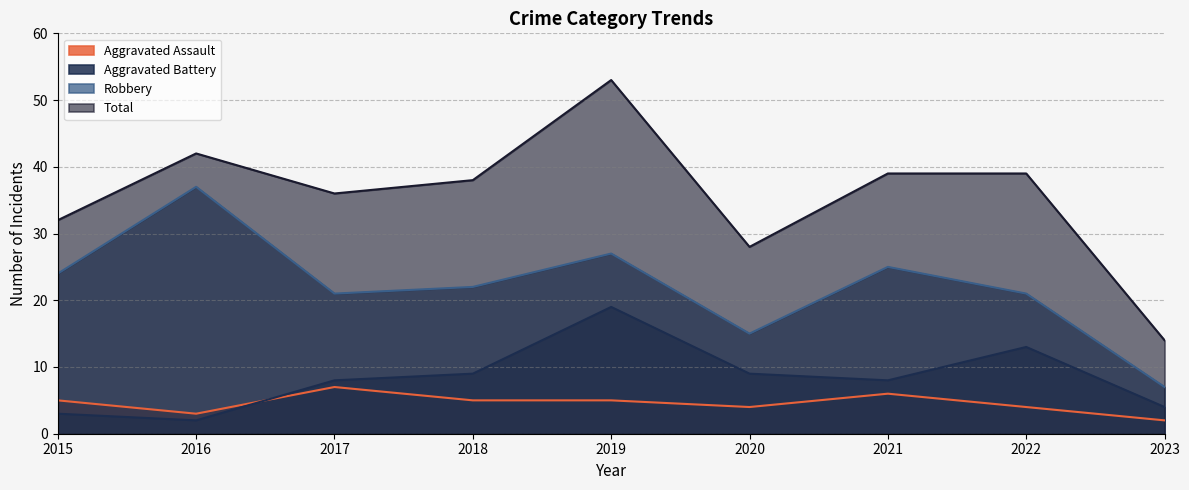

How many lines are shown in the chart?

4